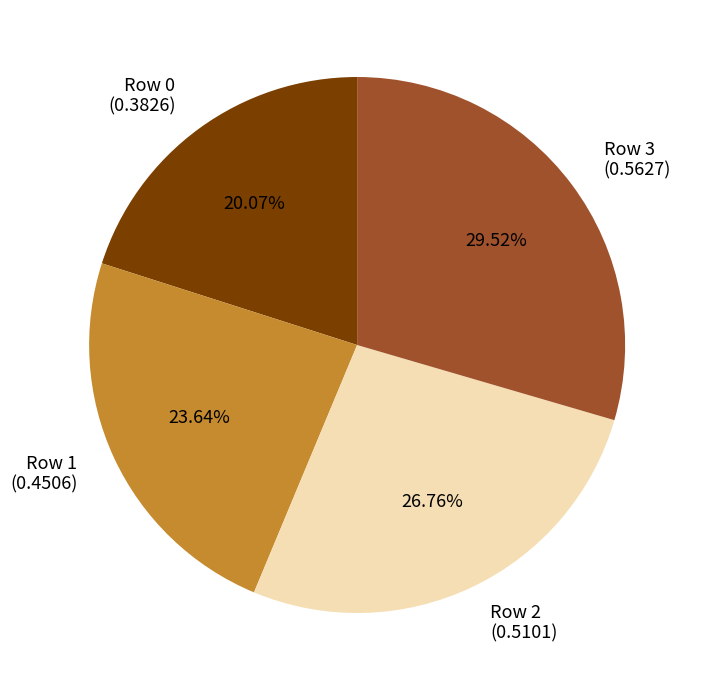

The Row 1 slice represents 24% of the pie. True or false?

True